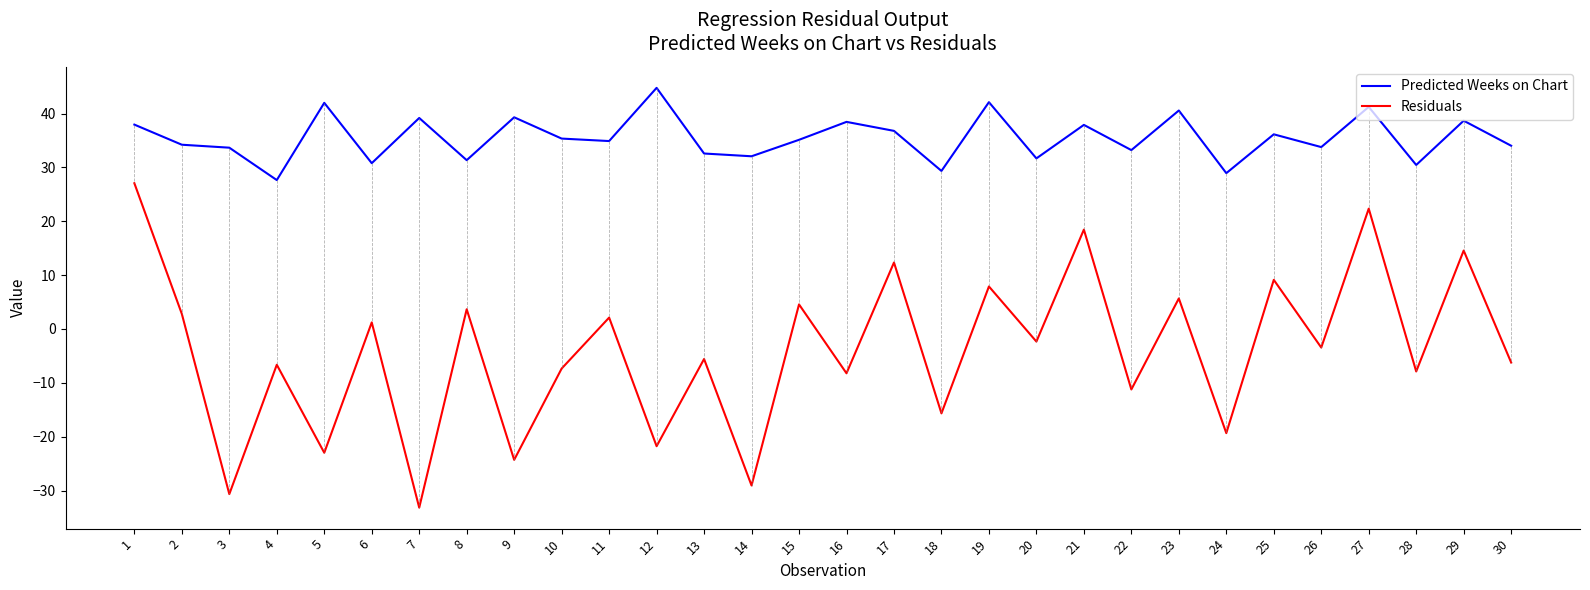

What is the smallest value displayed?

-33.2